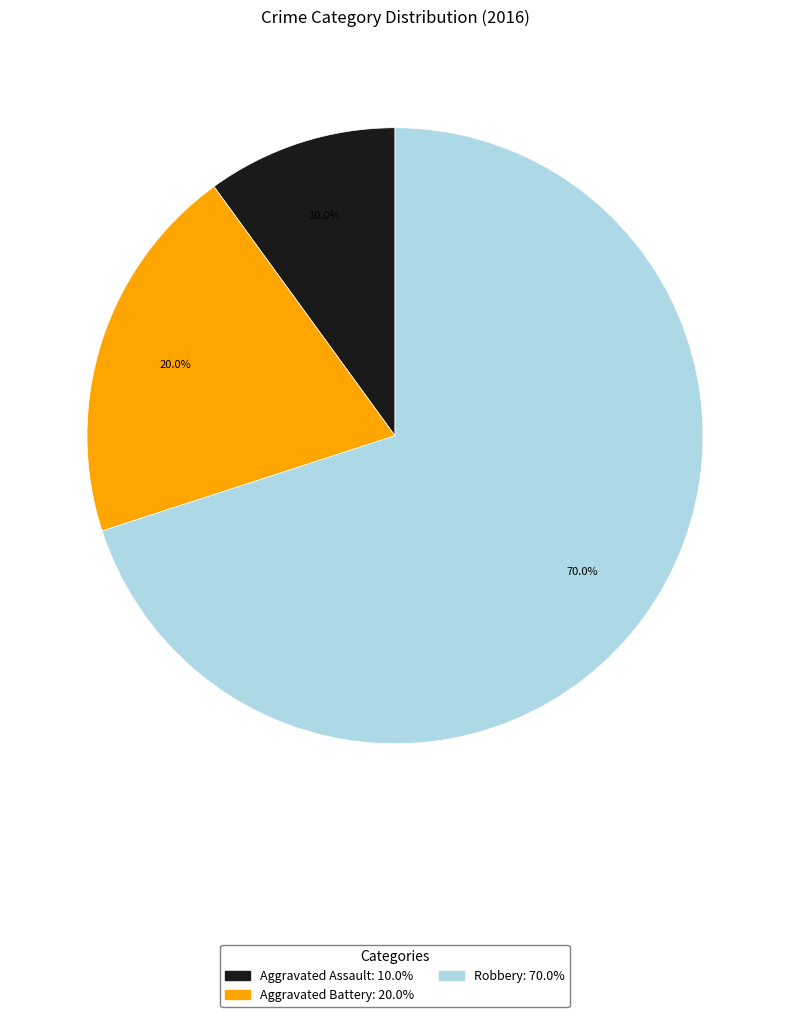

True or false: Aggravated Assault accounts for 2% of the total.

False